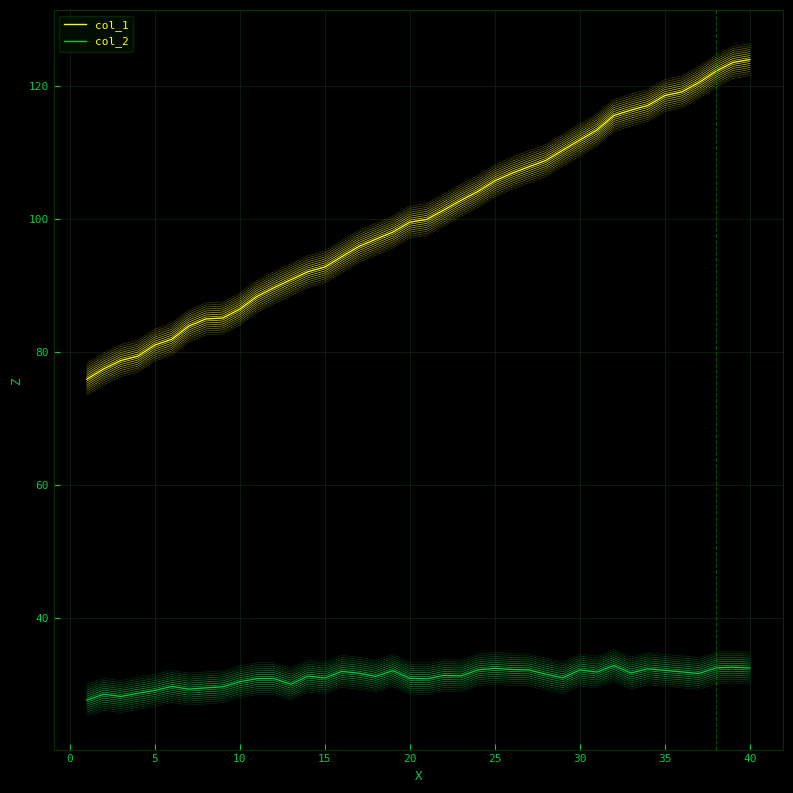

What are all the series names shown in the legend?

col_1, col_2